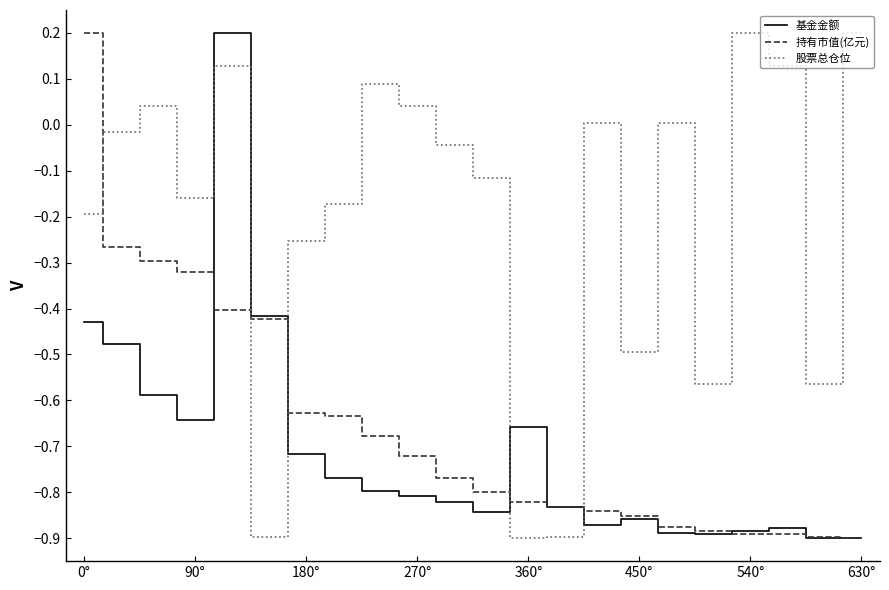

In 基金金额, how many points are lower than both neighbors (excluding endpoints)?

4